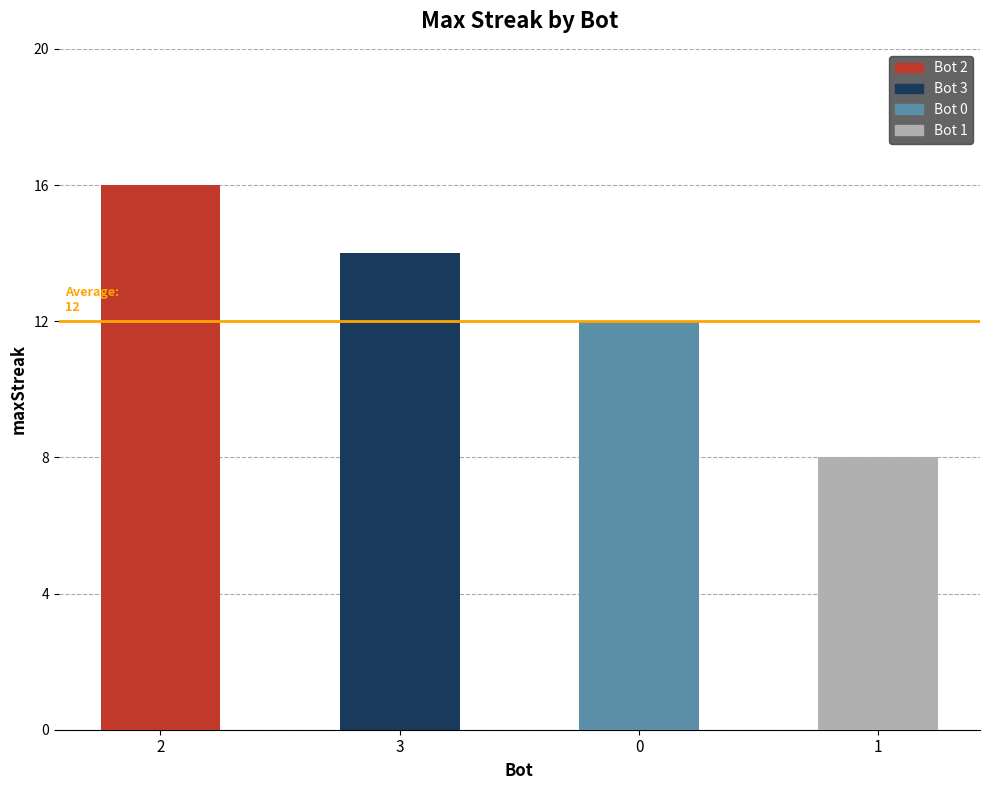

What is the sum of the values at 2 and 3?

30